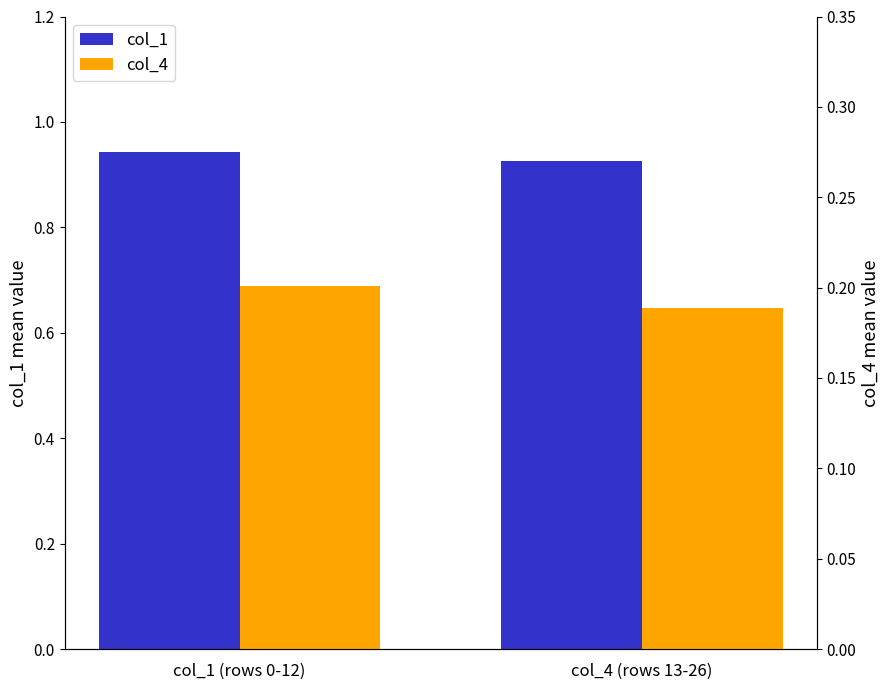

How many groups of bars are there?

2